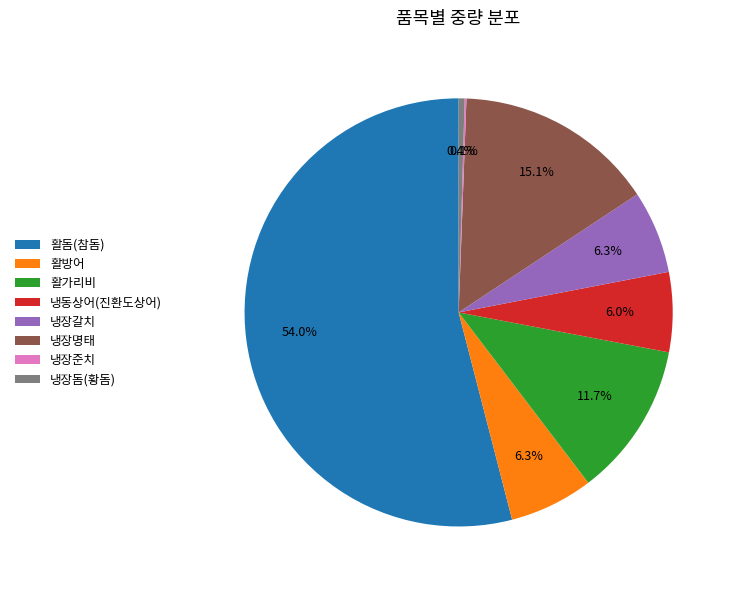

Combined, do 활돔(참돔) and 냉동상어(진환도상어) account for over 50%?

Yes